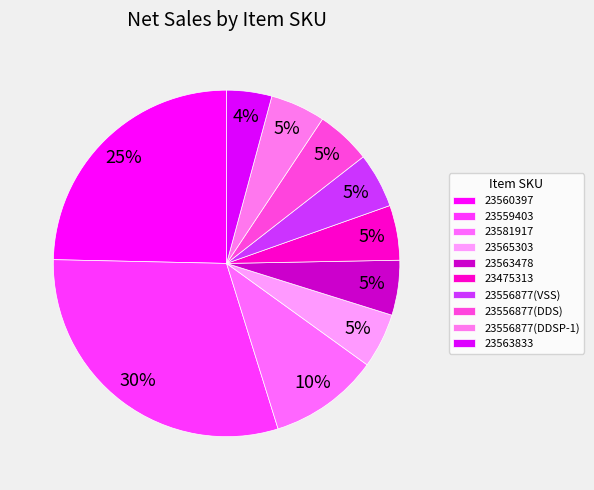

To the nearest percent, what percentage of the pie is 23565303?

5%